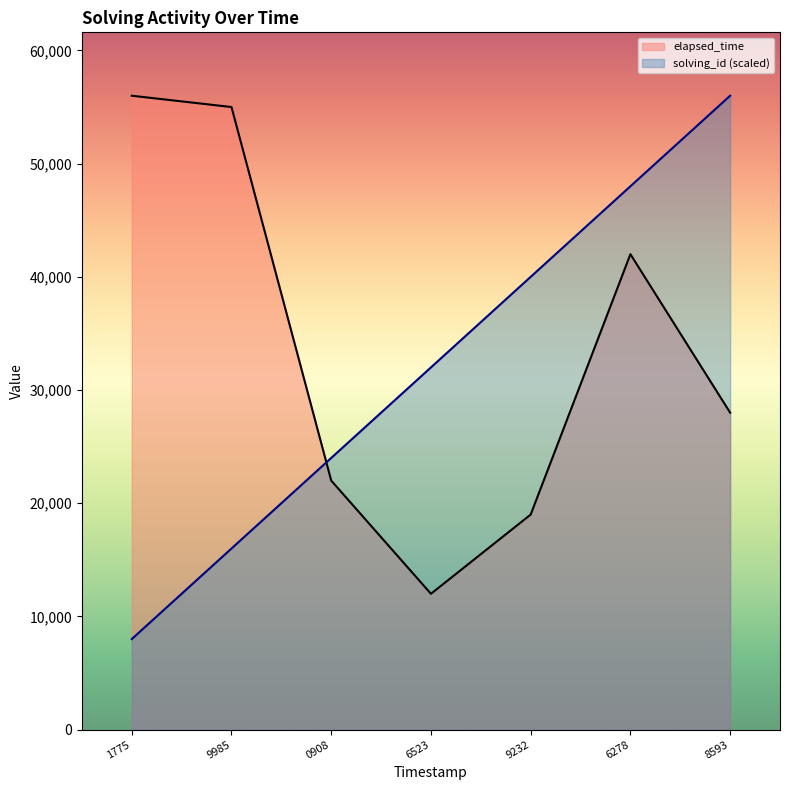

True or false: elapsed_time has more than 1 points higher than both neighbors.

False